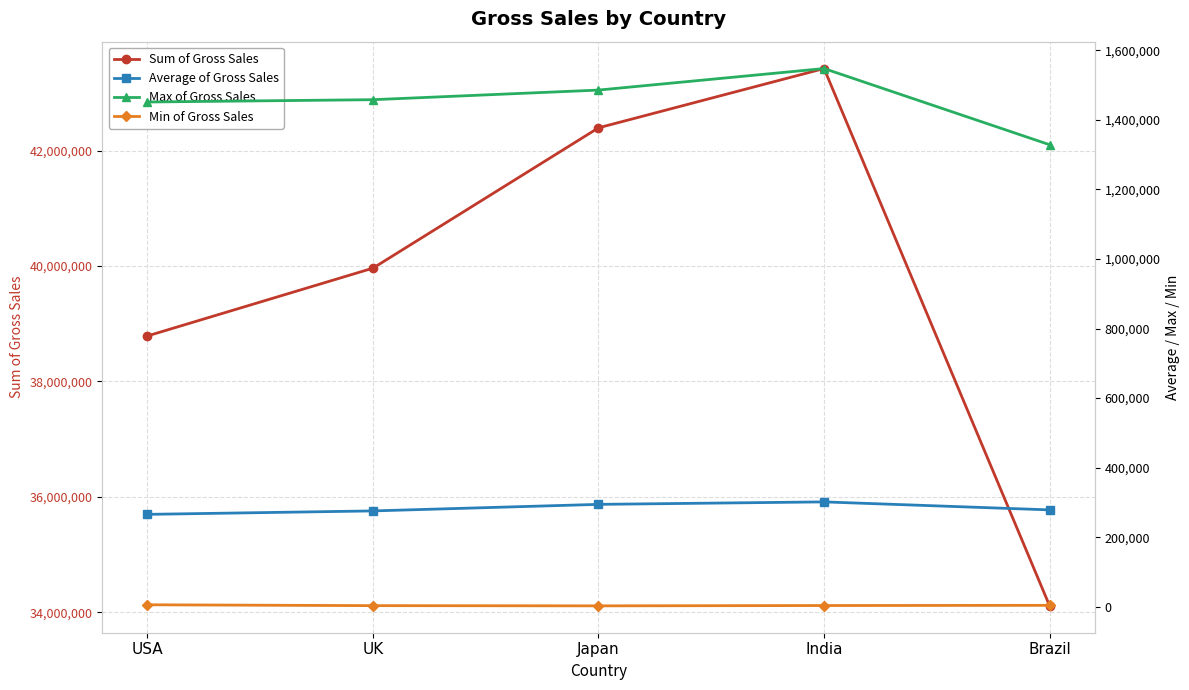

At which label does Sum of Gross Sales reach its peak?

India